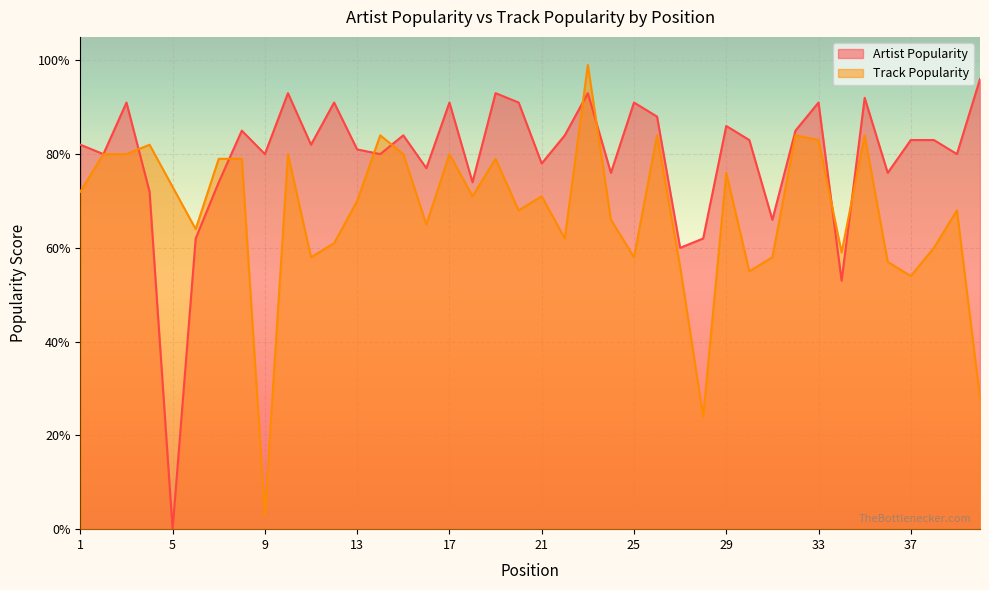

List the series in order of their peak value, lowest first.

Artist Popularity, Track Popularity